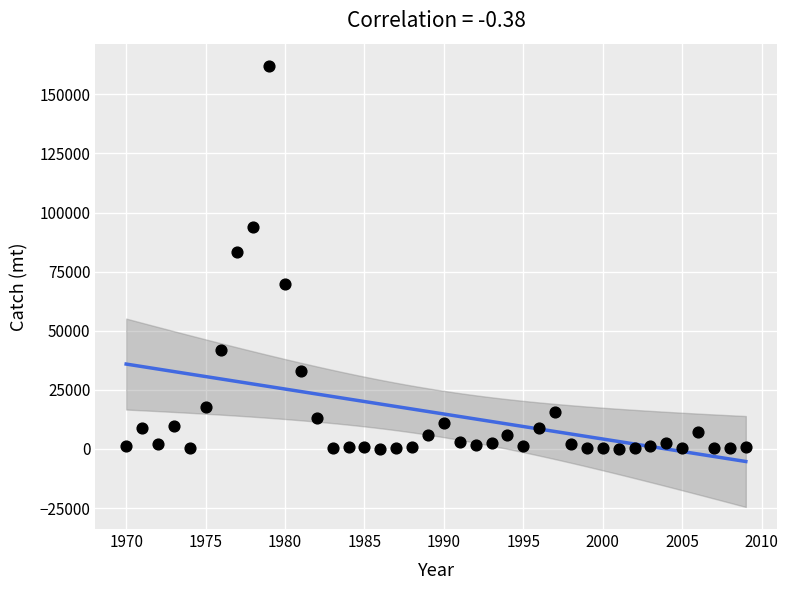

What Y value in the scatter plot is closest to 81074?

83480